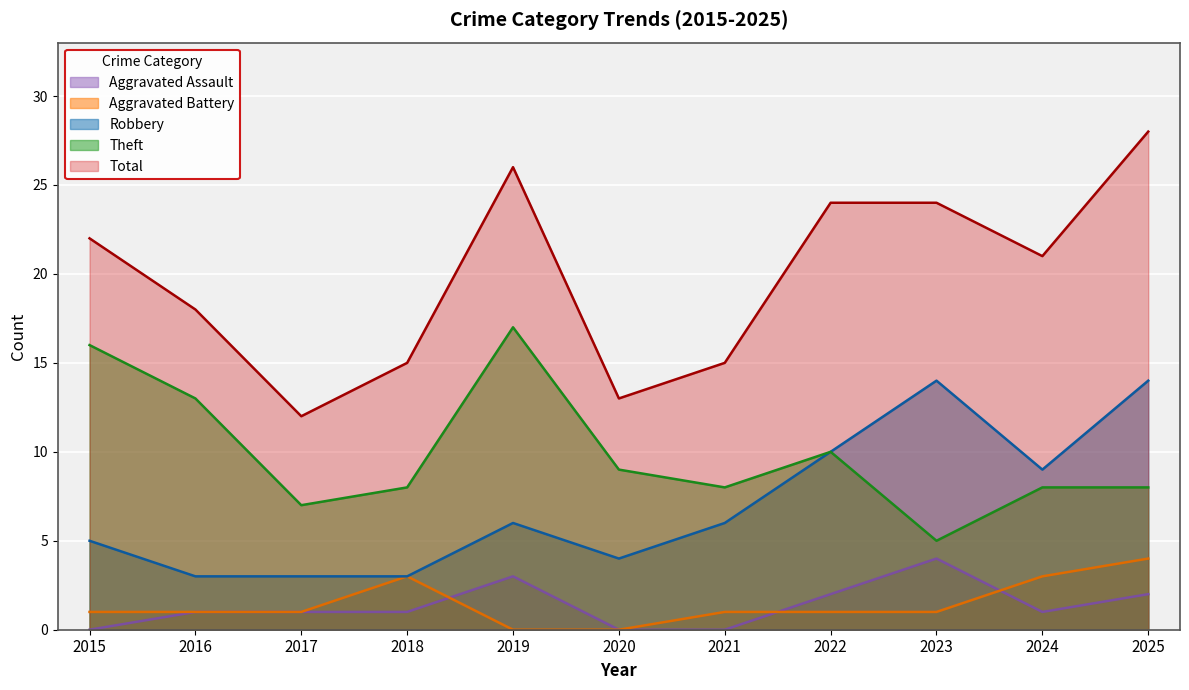

Where is Aggravated Battery nearest to the value 2?

2015